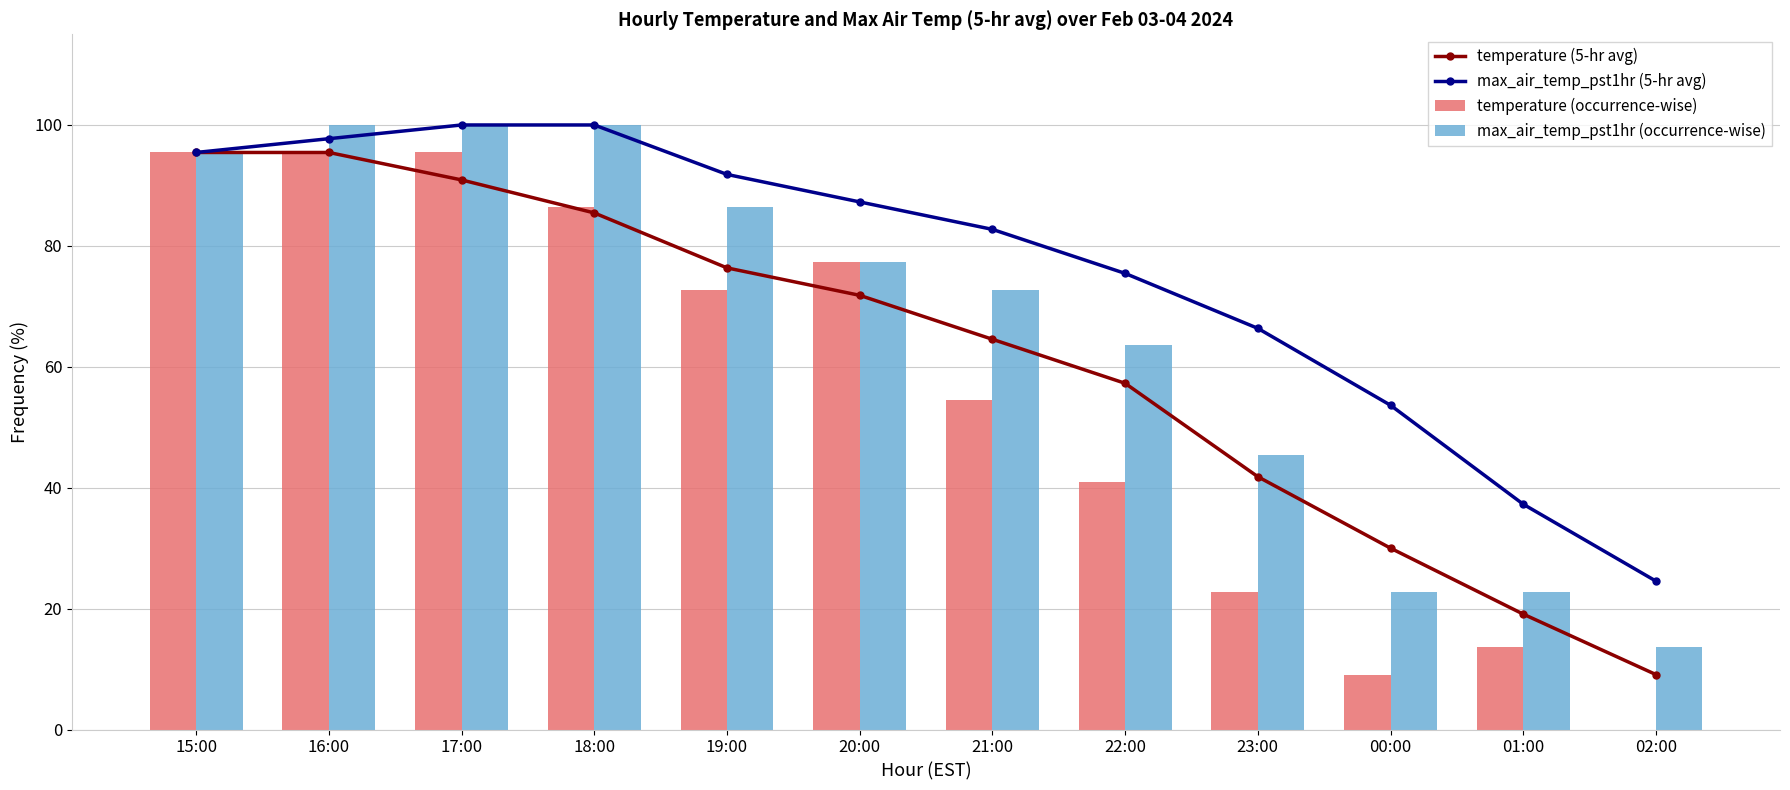

Which category has the highest value across all series?

17:00